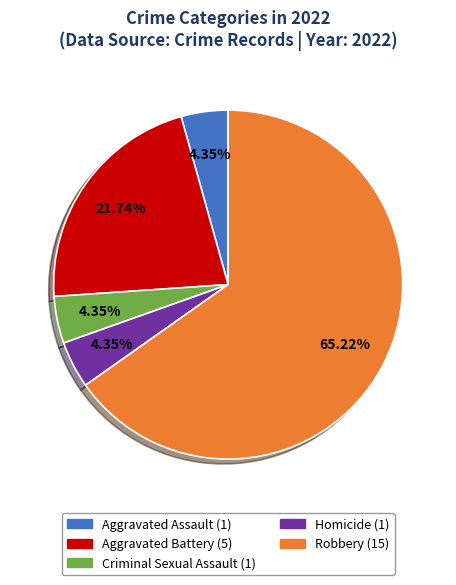

True or false: Homicide accounts for 4% of the total.

True